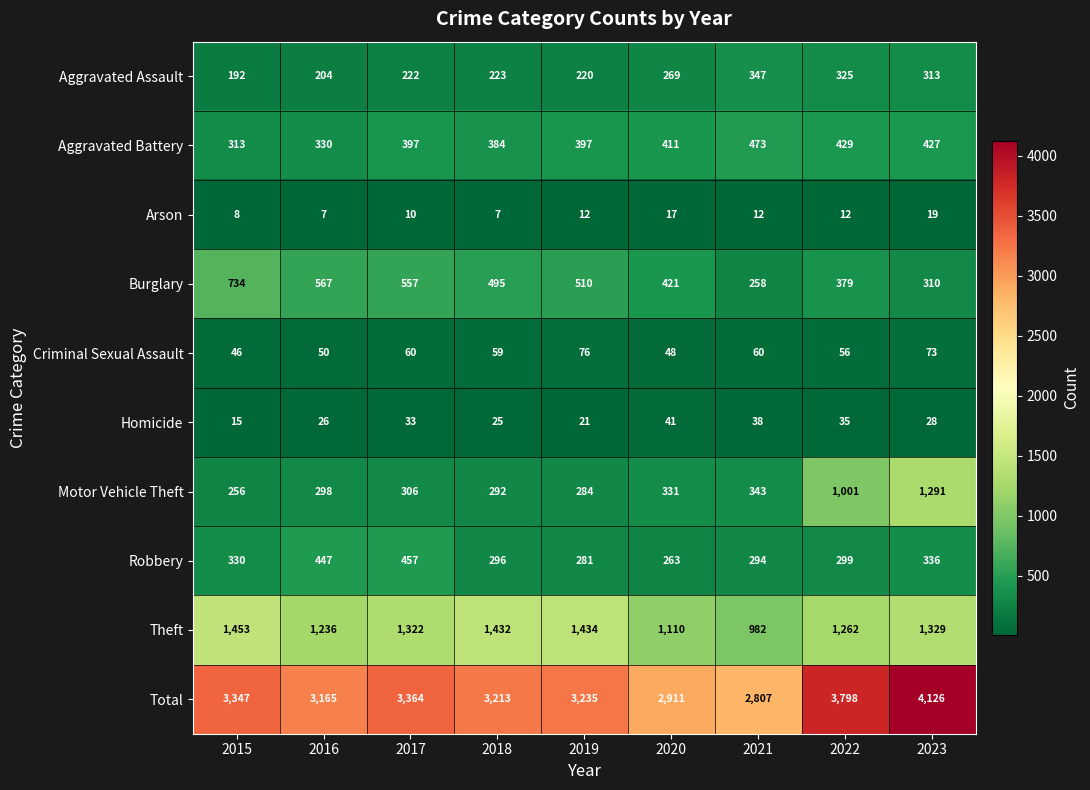

What is the difference between the second highest and second lowest values in the Arson series?

10